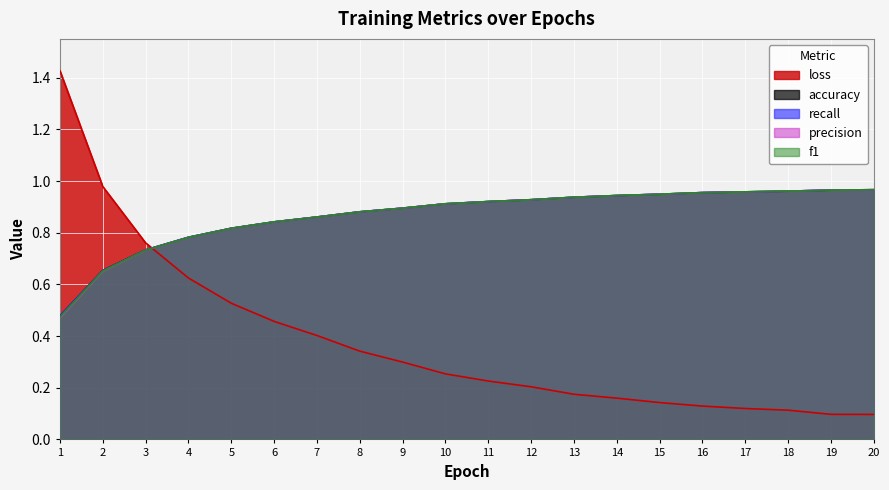

Rank the series by their maximum value, from lowest to highest.

precision, f1, accuracy, recall, loss